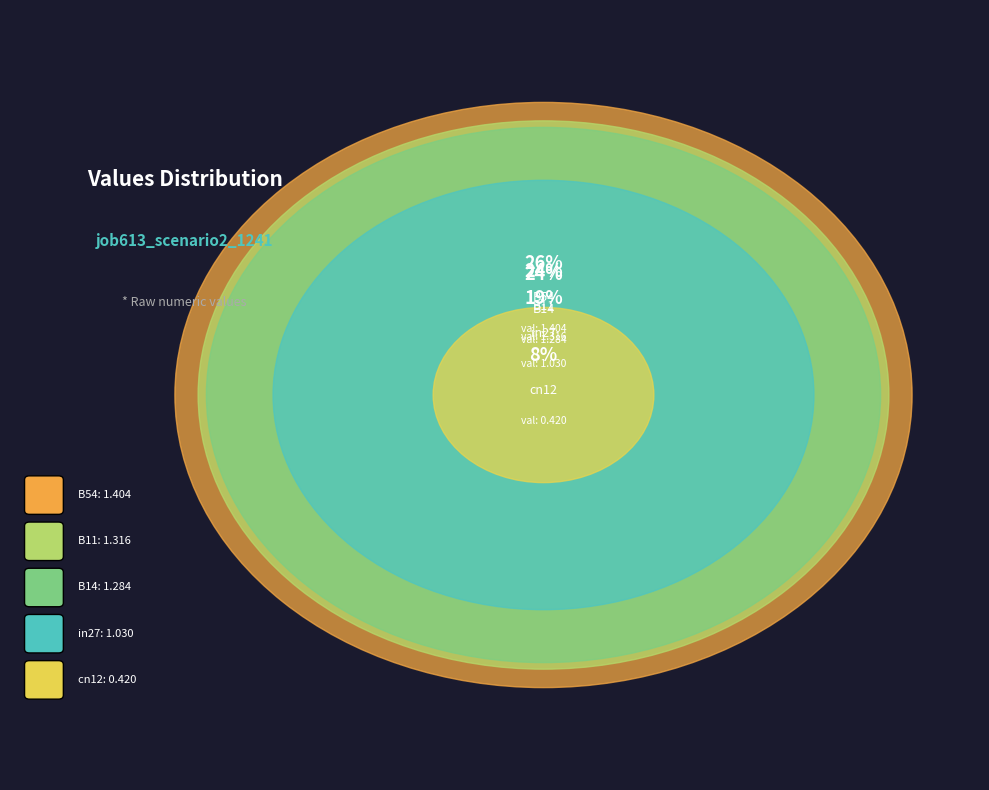

To the nearest percent, what percentage of the pie is B11?

24%